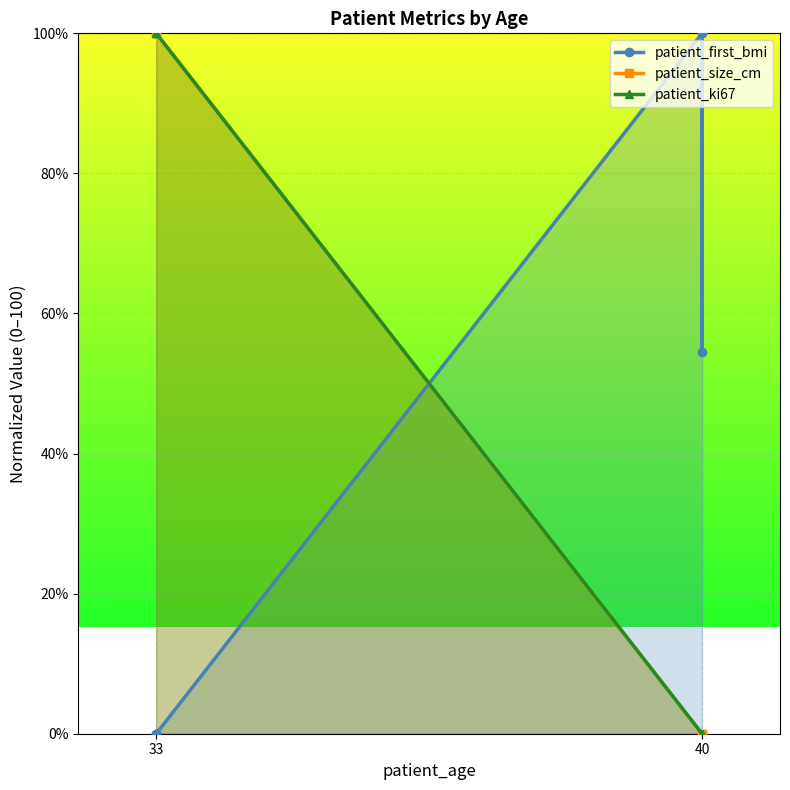

How many values in patient_size_cm are above zero?

2